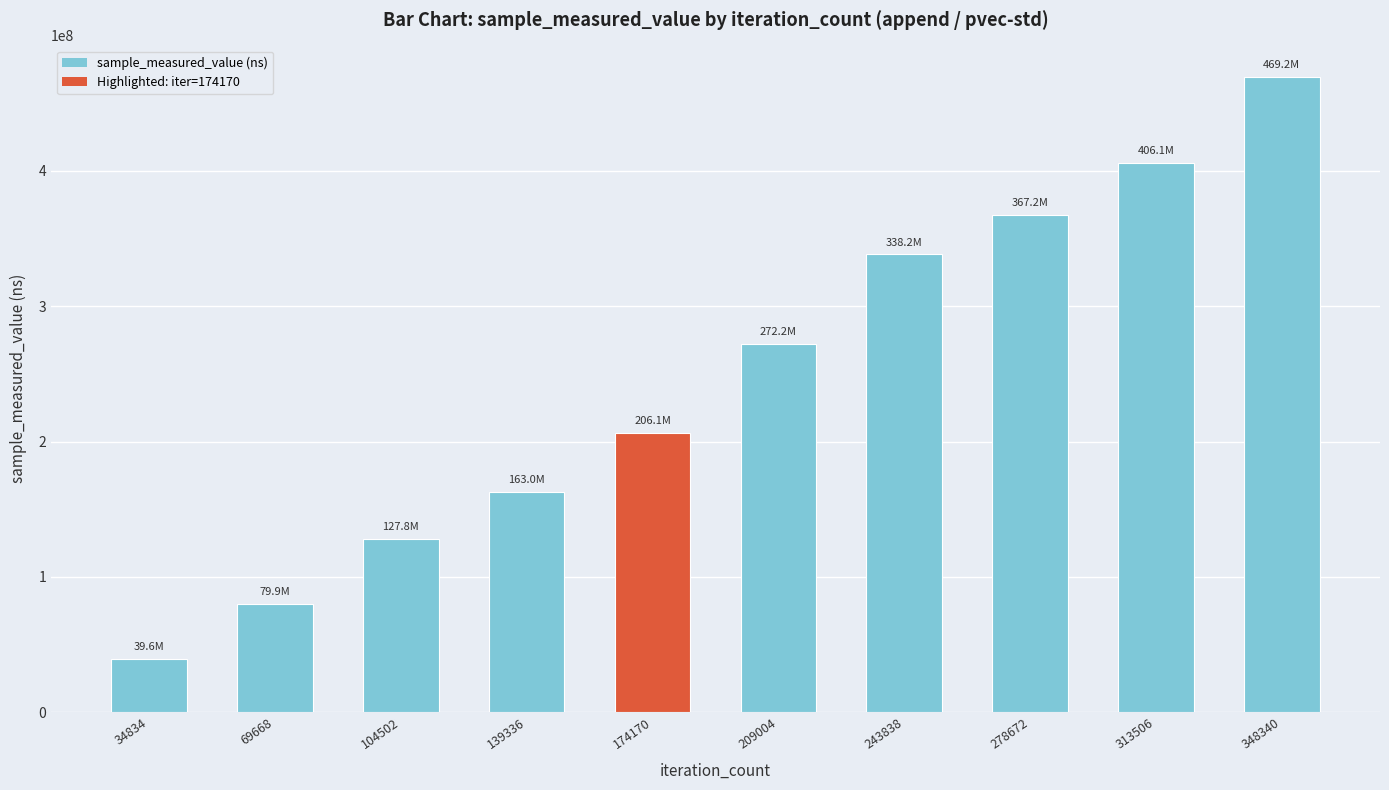

What is the difference between the maximum and minimum values?

429587667